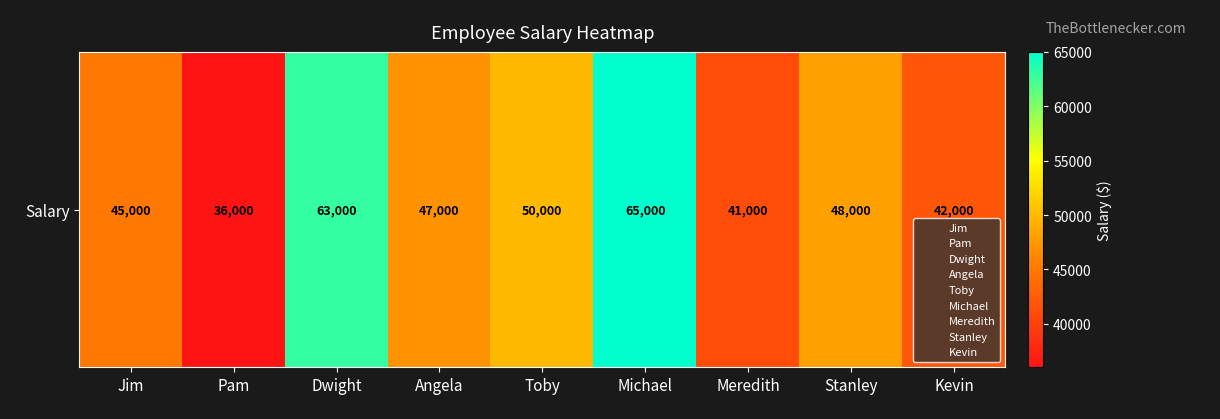

List the labels in order of value, largest first.

Michael, Dwight, Toby, Stanley, Angela, Jim, Kevin, Meredith, Pam